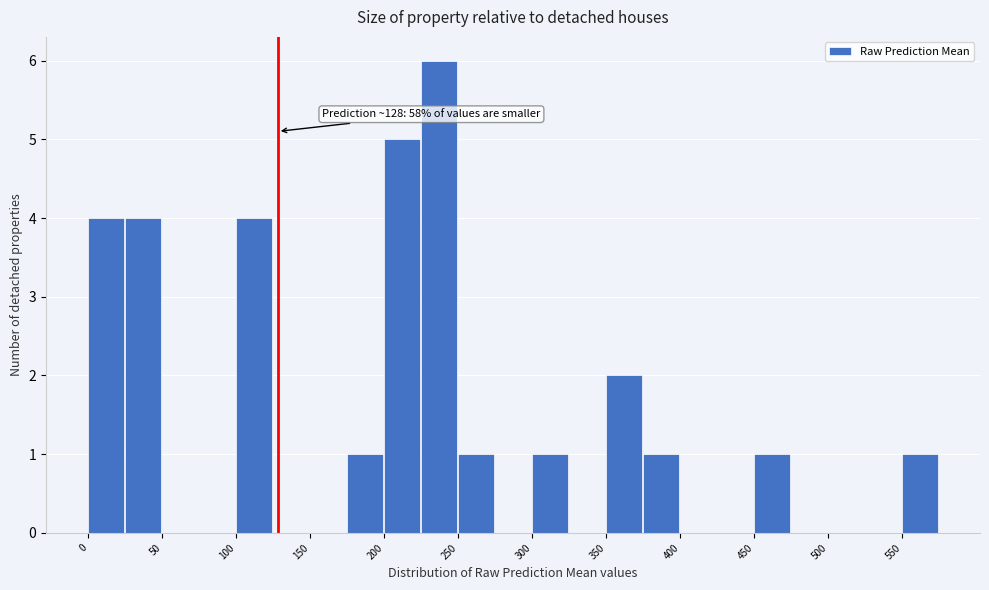

Which range on the x-axis has the tallest bar?

225 to 250